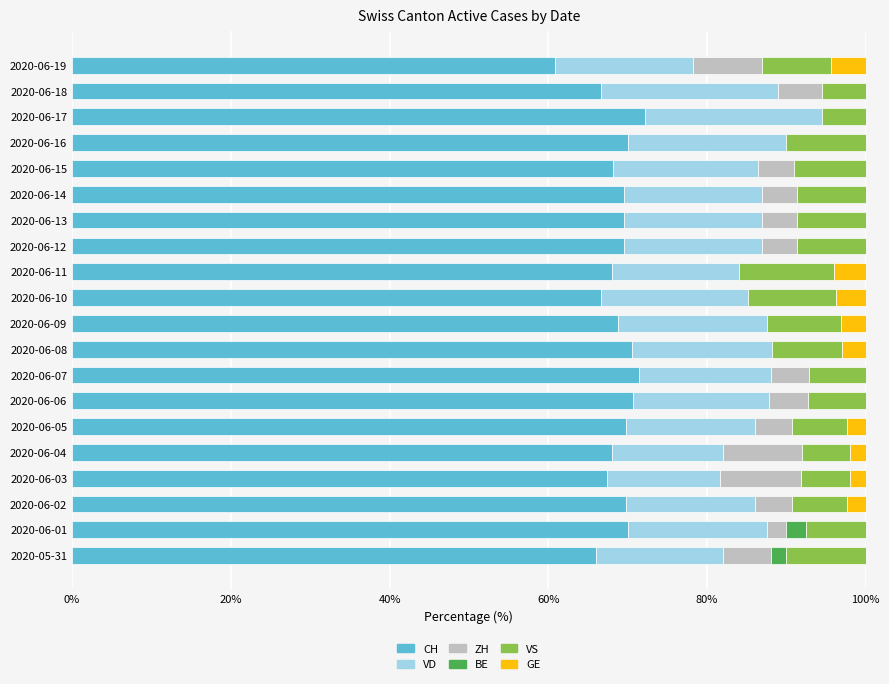

What is the total value across all series at 2020-06-02?

100.0